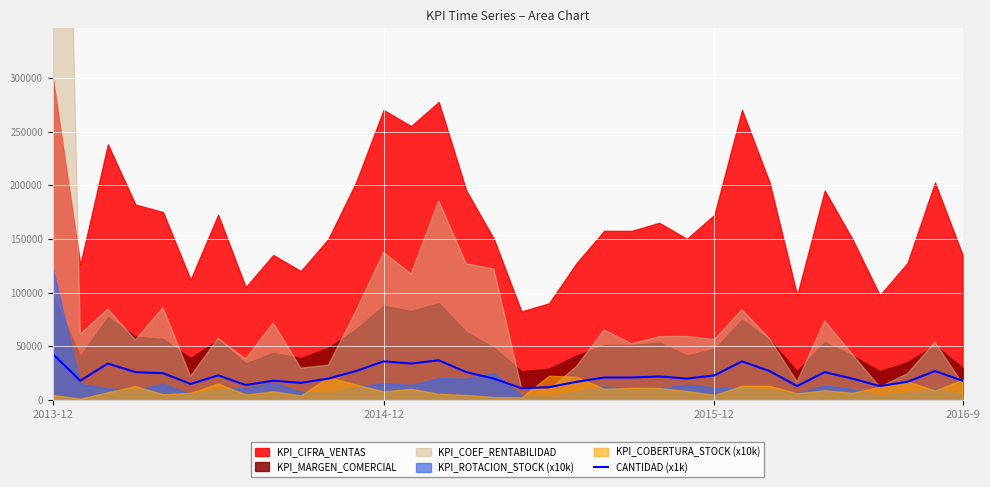

Rank the categories by value from lowest to highest.

17, 18, 27, 30, 7, 5, 9, 19, 31, 2014-12, 8, 33, 10, 16, 23, 29, 20, 21, 22, 6, 24, 4, 2016-9, 15, 28, 11, 26, 32, 2015-12, 13, 12, 25, 14, 2013-12